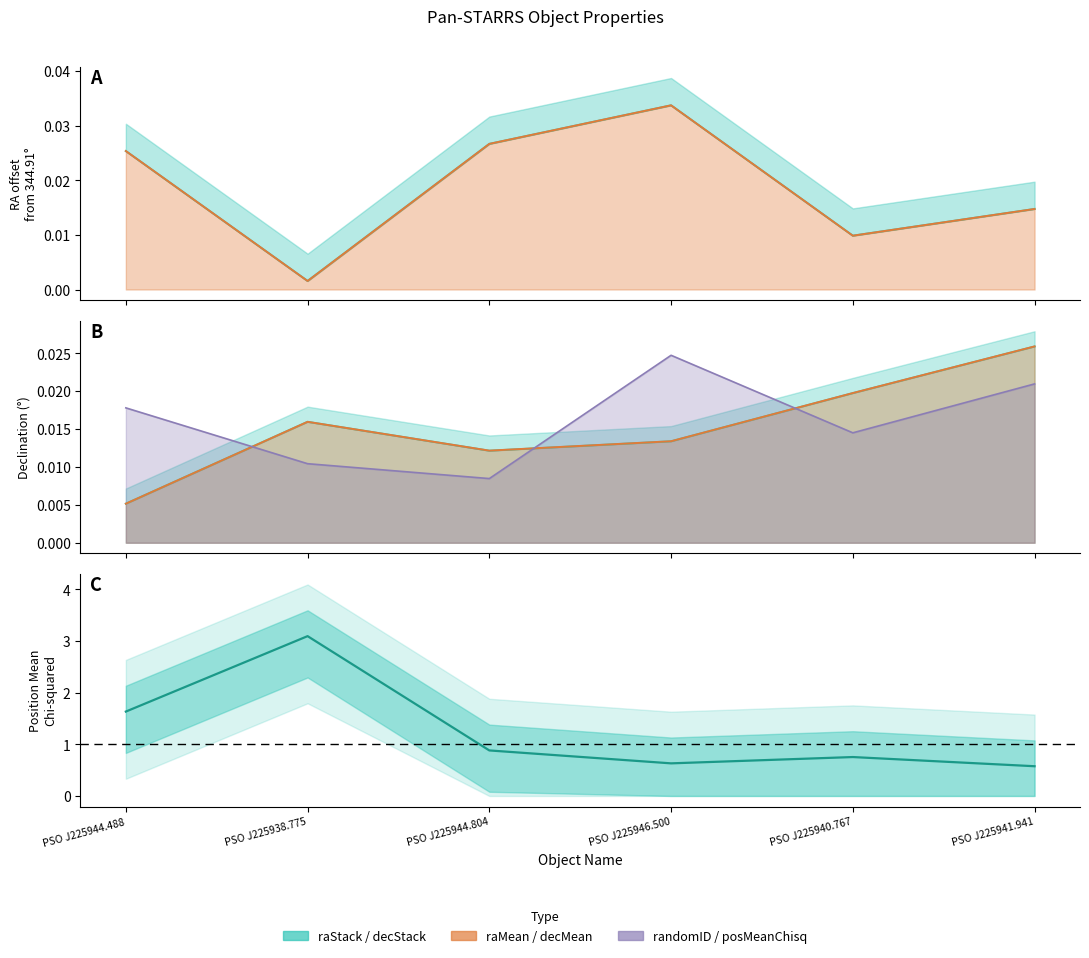

What is the spread (max minus min) of values at PSO J225944.488?

1.6